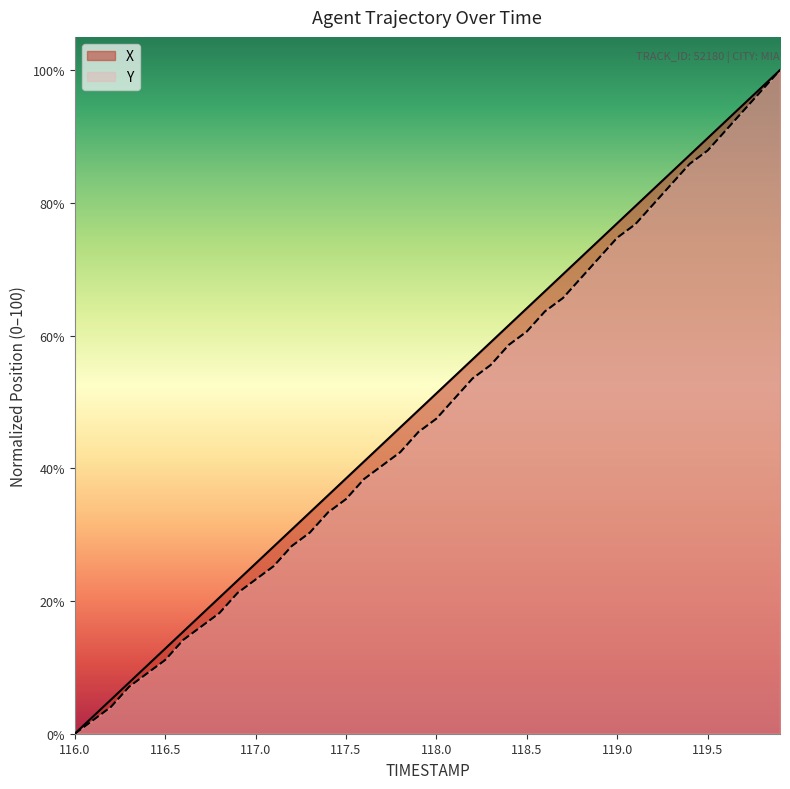

Where is X nearest to the value 50?

117.9